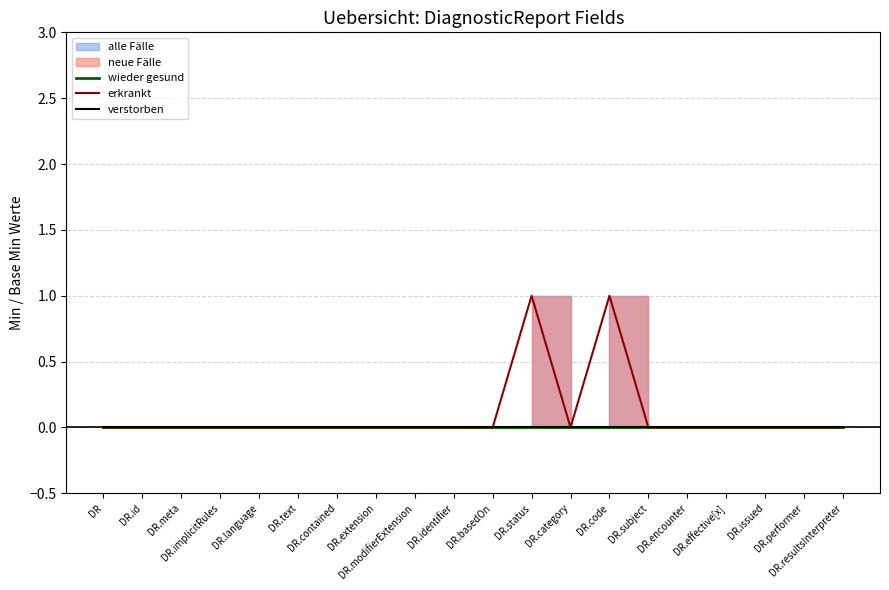

At which label is verstorben closest to 0?

DR